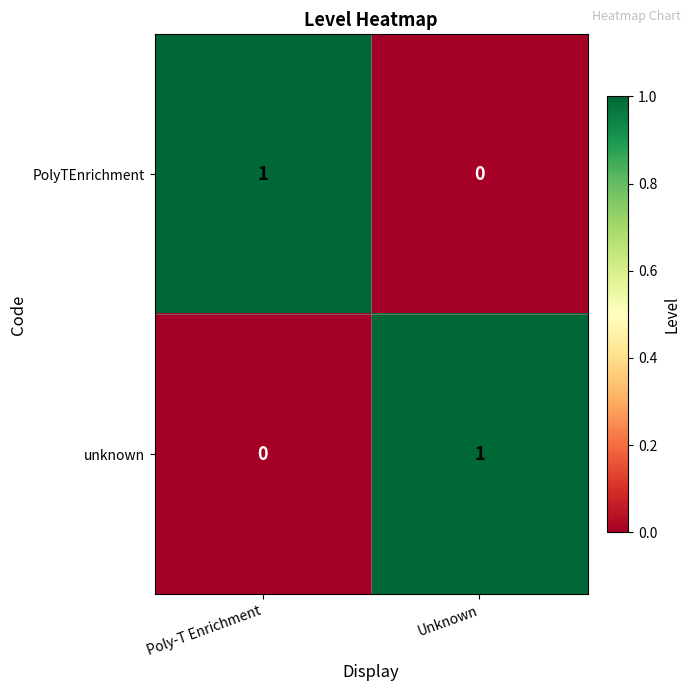

Is it true that PolyTEnrichment equals 0 at Unknown?

True